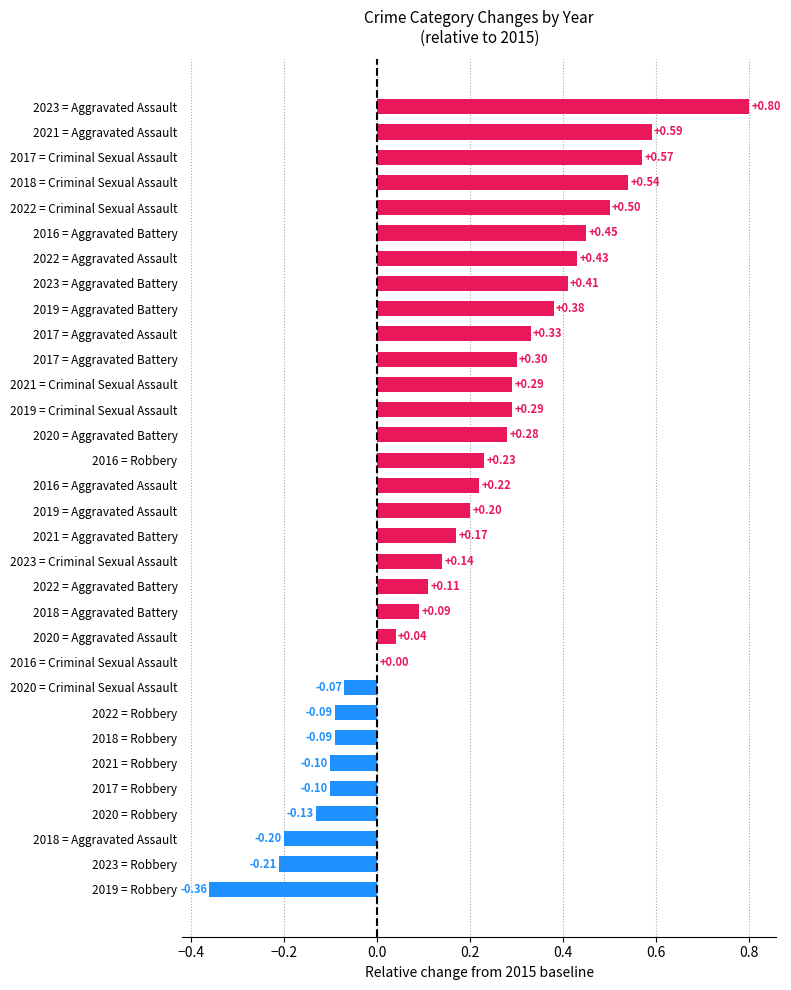

What is the sum of the values at 2021 = Criminal Sexual Assault and 2022 = Aggravated Assault?

0.7